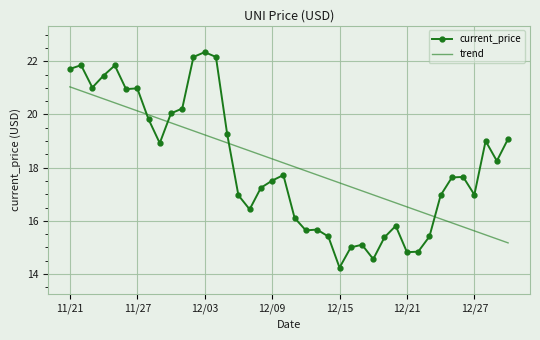

Rank the series by their maximum value, from lowest to highest.

trend, current_price